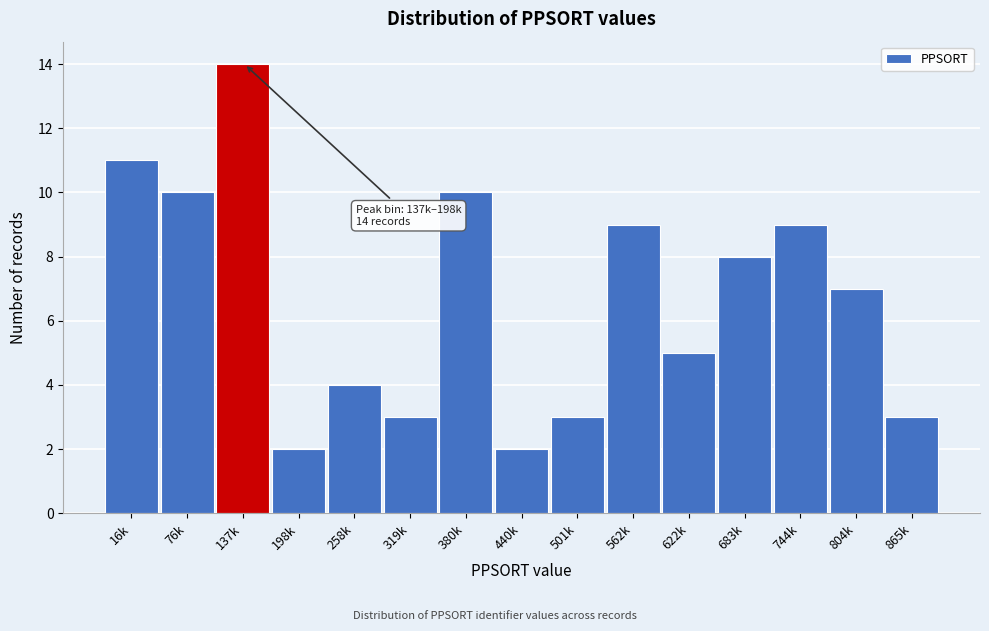

Reading right to left, transcribe all the data shown in this chart.

3	7	9	8	5	9	3	2	10	3	4	2	14	10	11